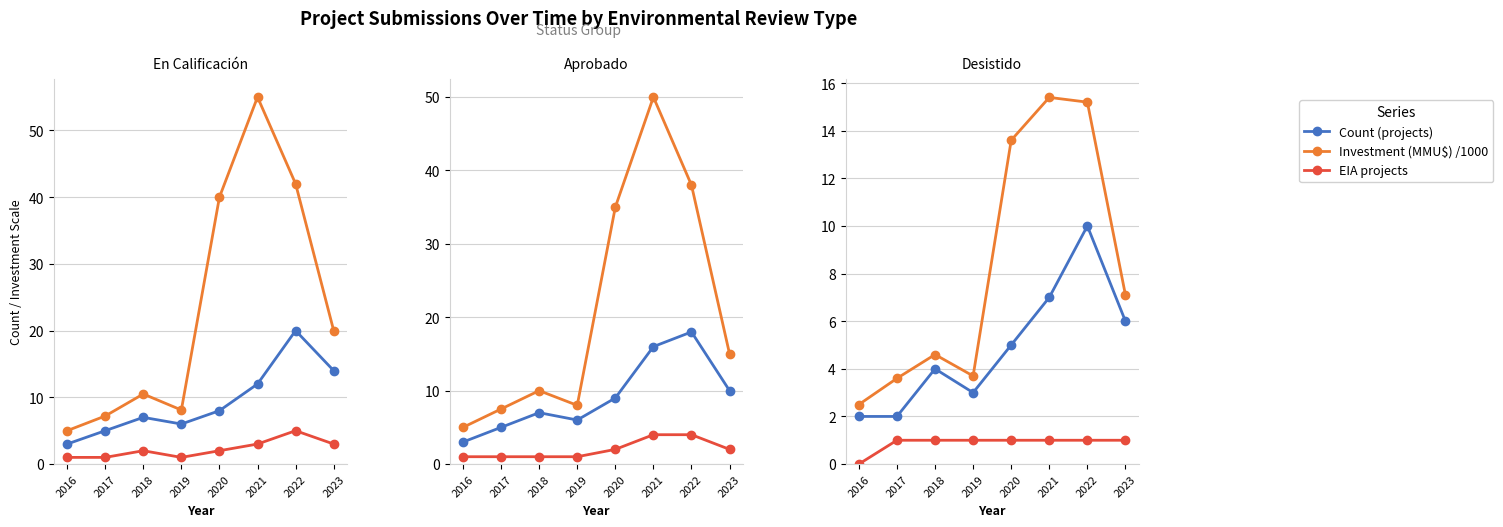

How many interior local valleys does the Count (projects) series have?

1